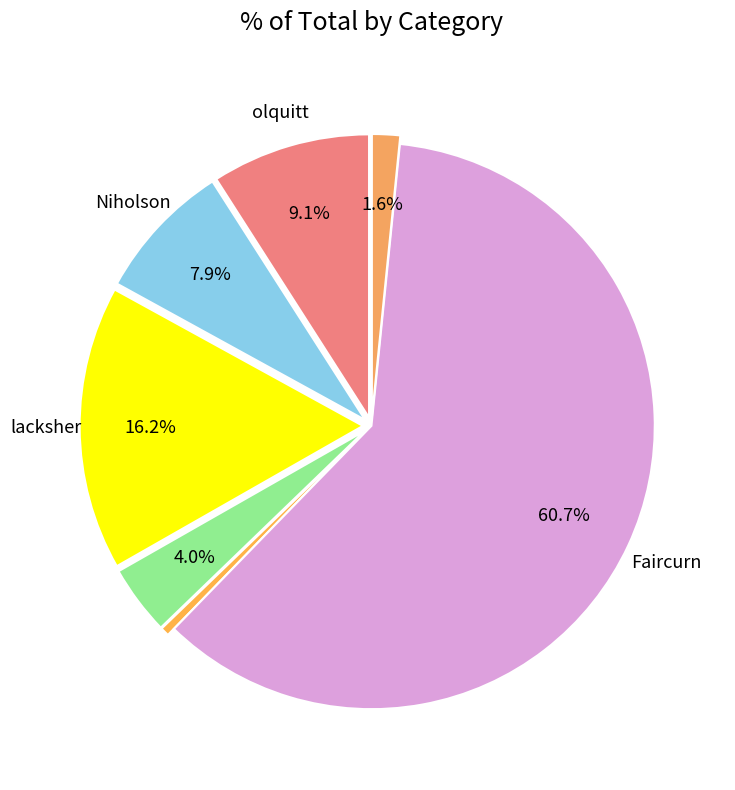

Which category accounts for the majority?

Faircurn